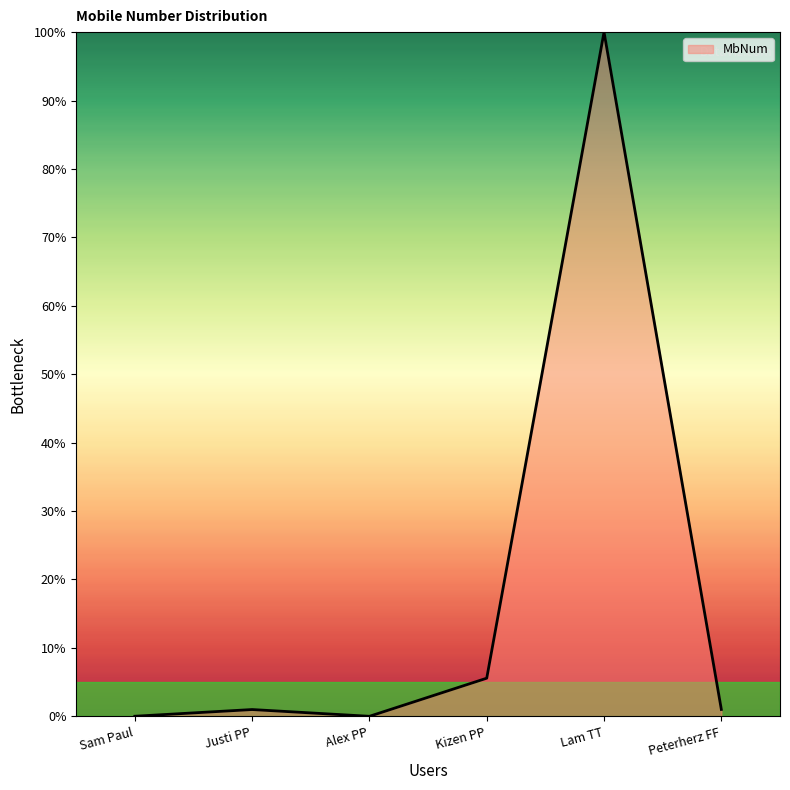

What is the difference between the values at Lam TT and Alex PP?

100.0